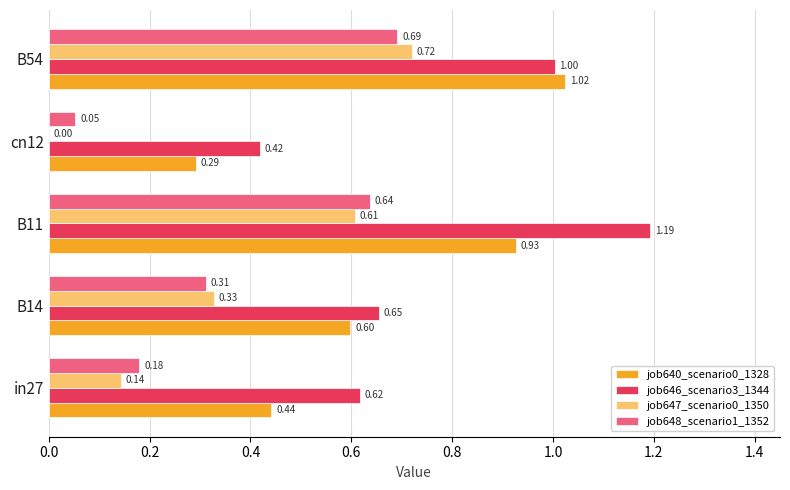

At which category is the sum across all series the highest?

B54